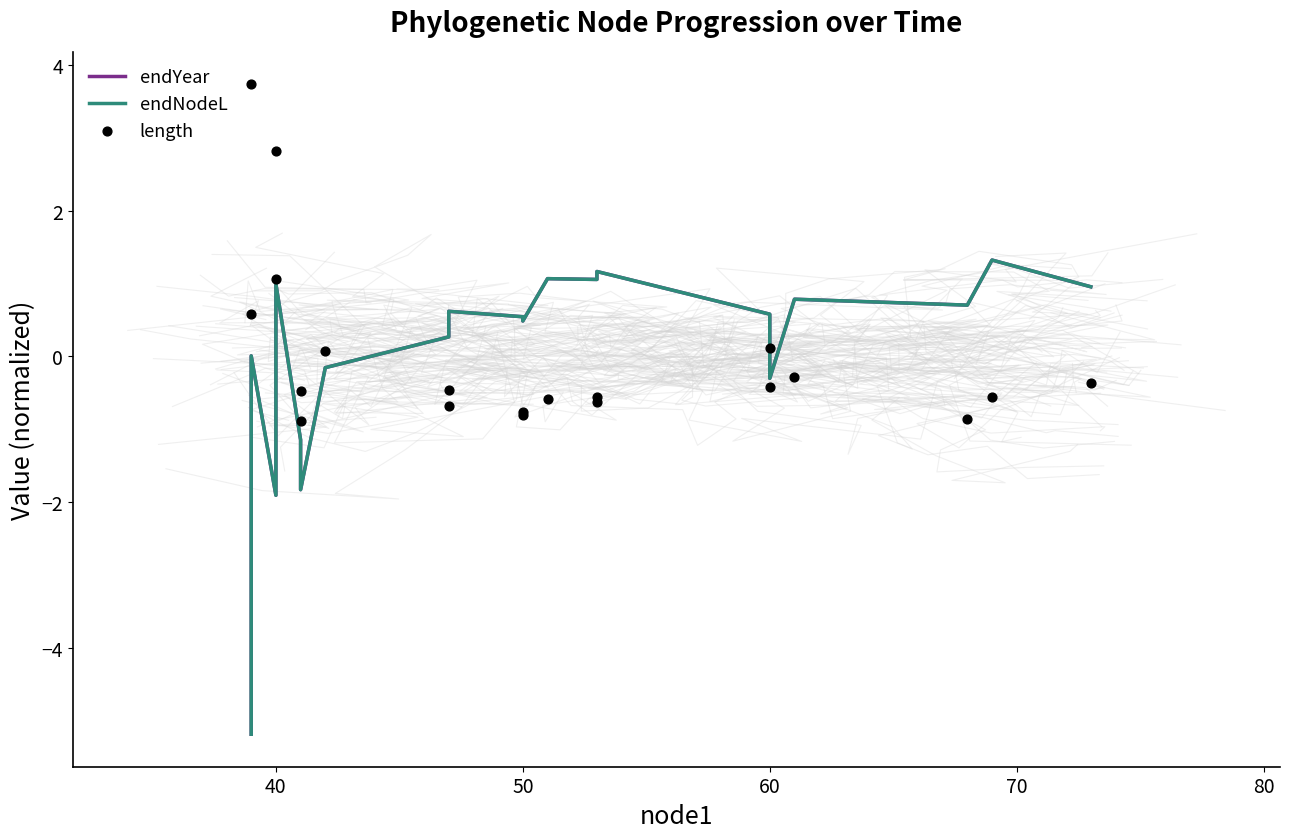

Which series has the widest spread of Y values?

endYear